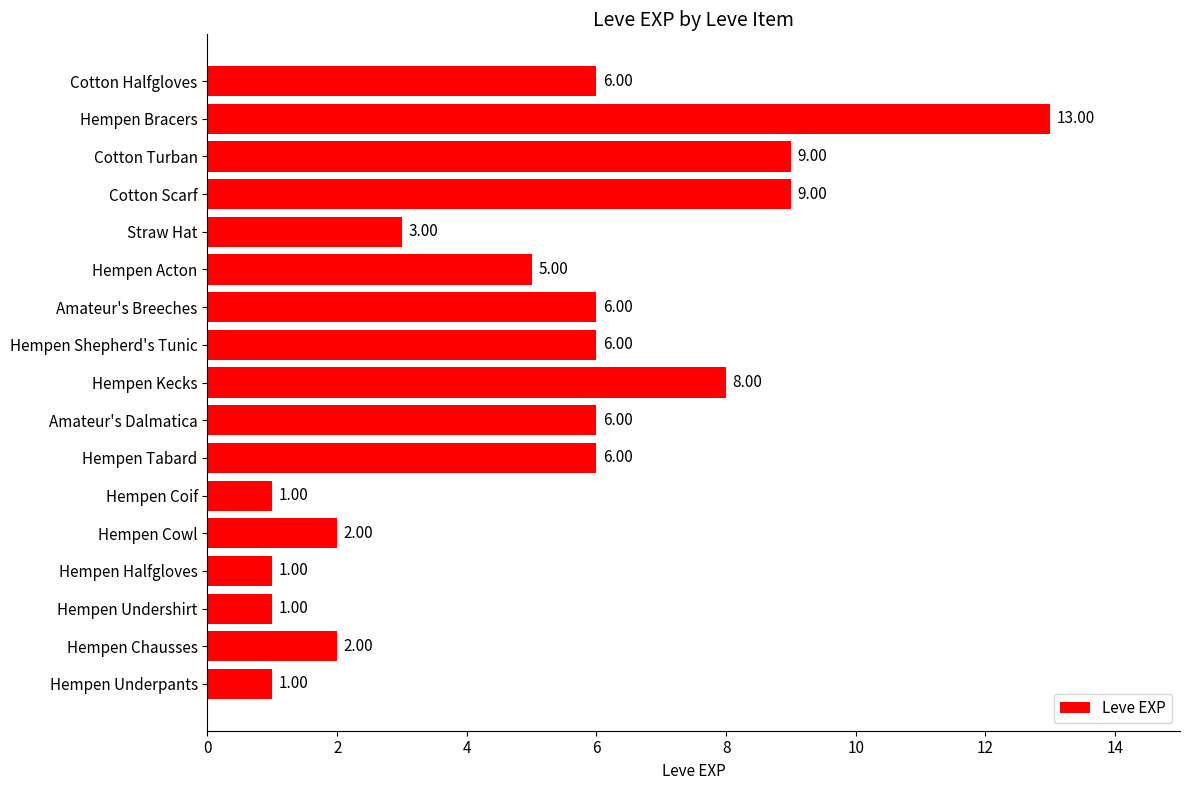

Which has a higher value, Hempen Chausses or Amateur's Breeches?

Amateur's Breeches